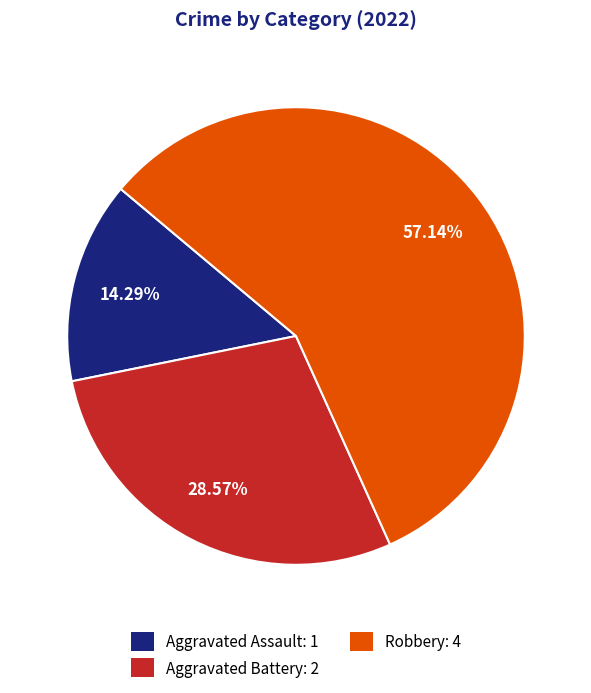

What is the total percentage of Aggravated Battery and Robbery?

85.7%